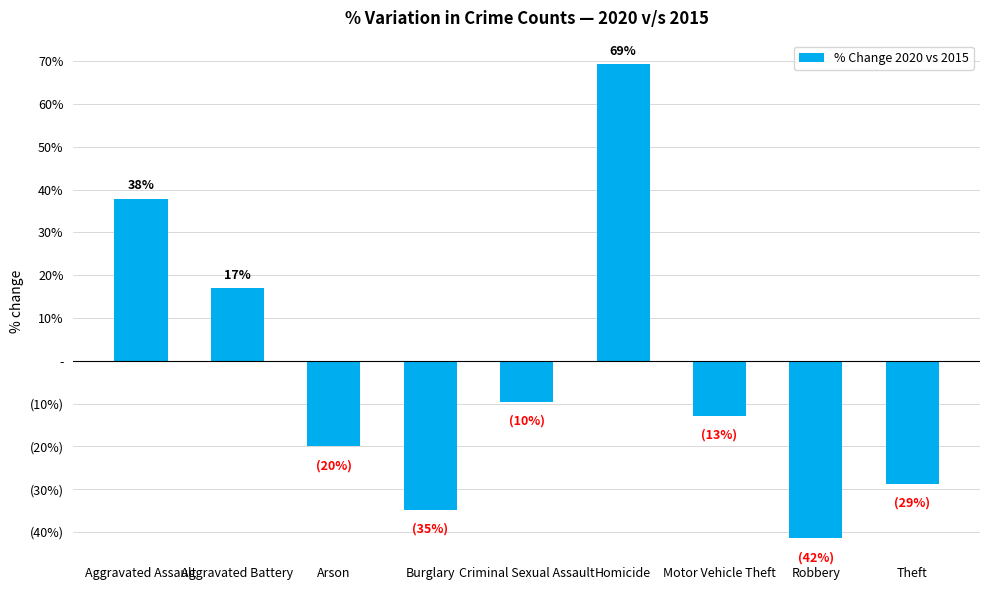

Are the bars horizontal?

No